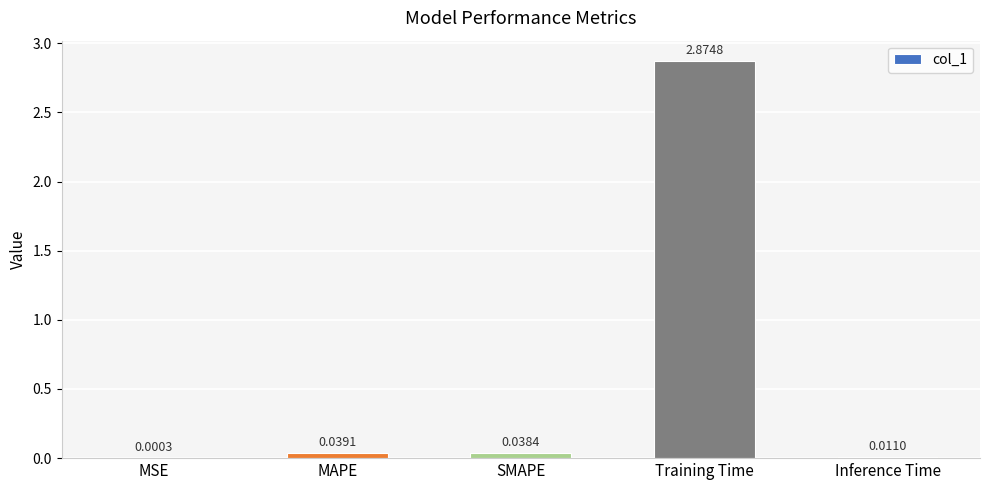

Which label corresponds to the largest value in the chart?

Training Time